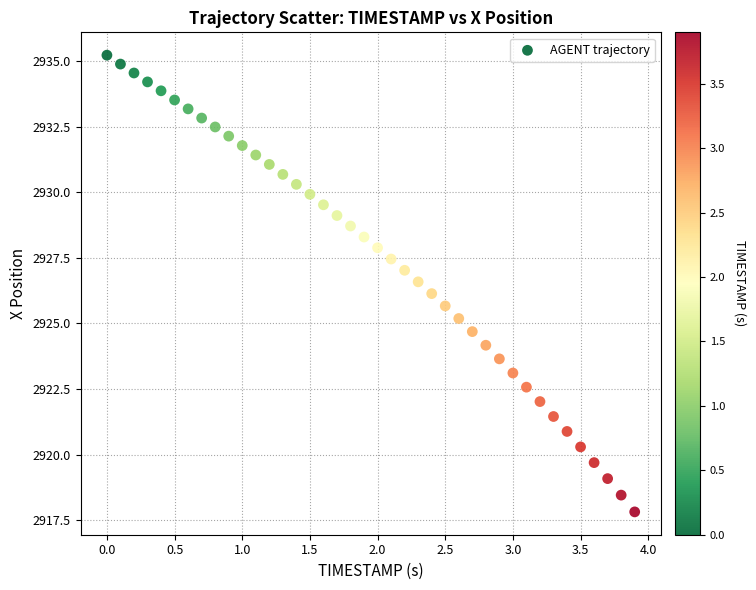

What is the range of Y values (max minus min)?

17.4